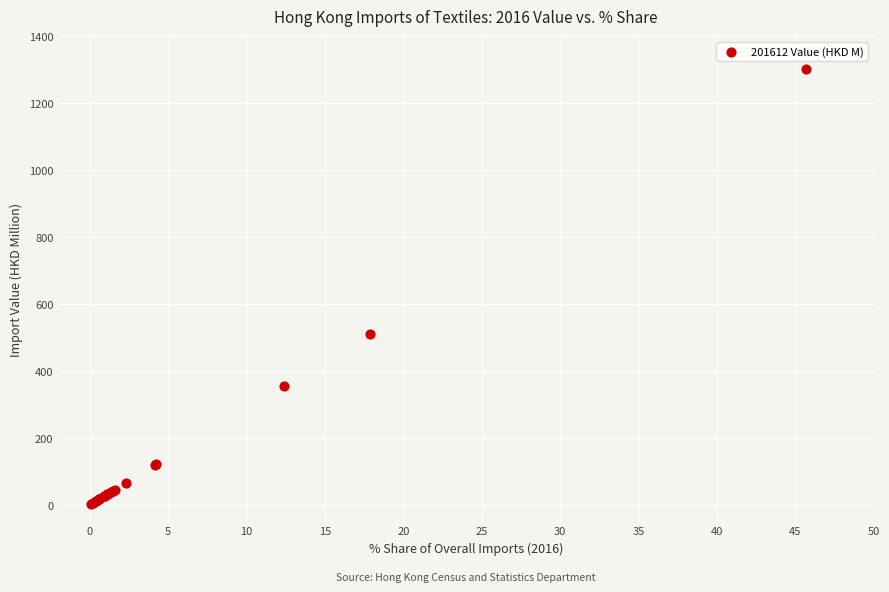

What Y value in the scatter plot is closest to 652?

509.3